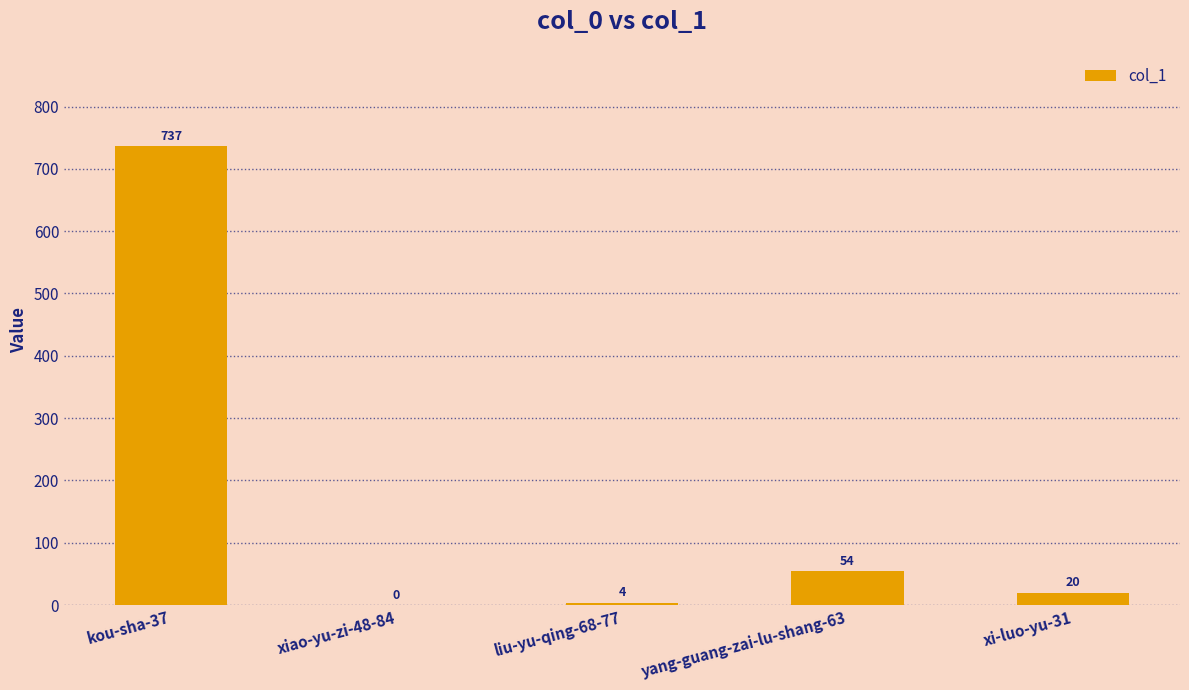

What is the greatest value displayed?

737